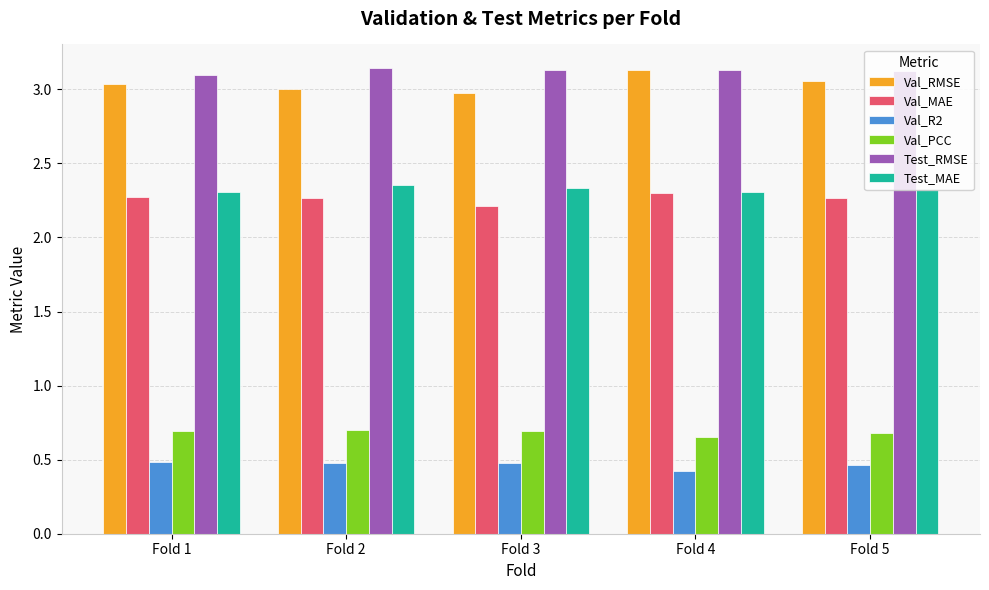

At which label does Val_R2 reach its minimum?

Fold 4